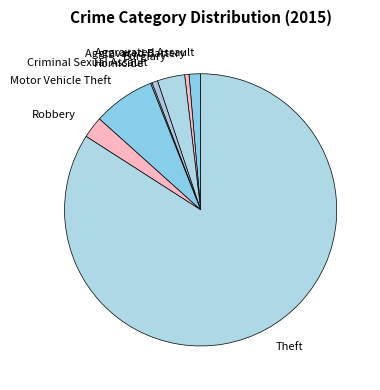

Which has a higher value, Criminal Sexual Assault or Robbery?

Robbery